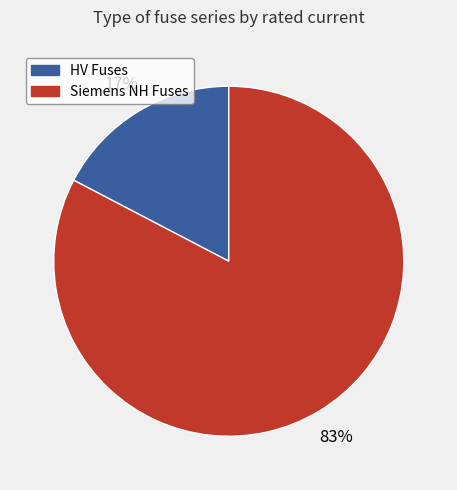

How many segments does this pie chart have?

2